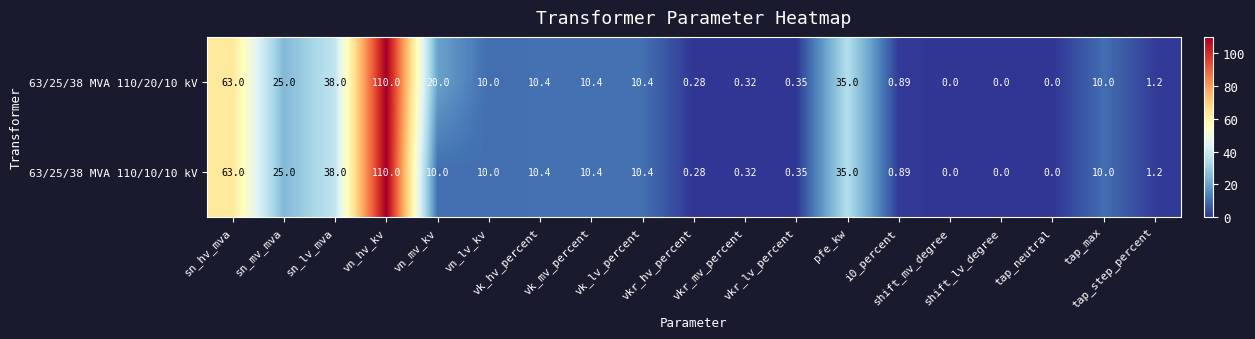

What is the total value across all series at vkr_mv_percent?

0.6